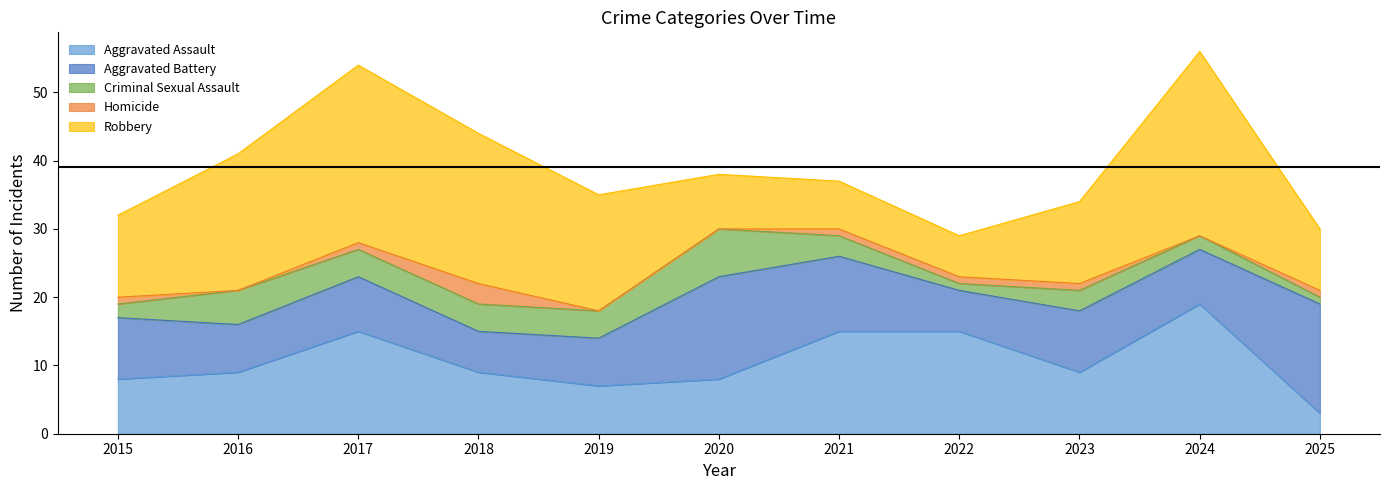

Which has a higher value, 2019 or 2022?

2022